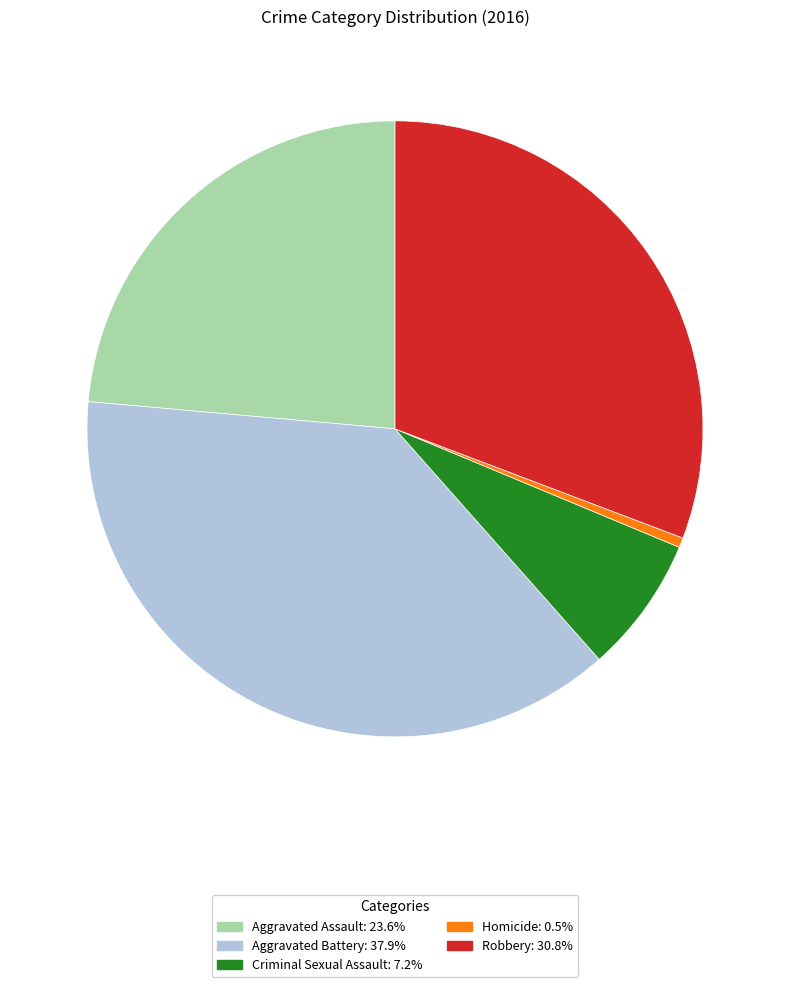

Which slice is the smallest?

Homicide